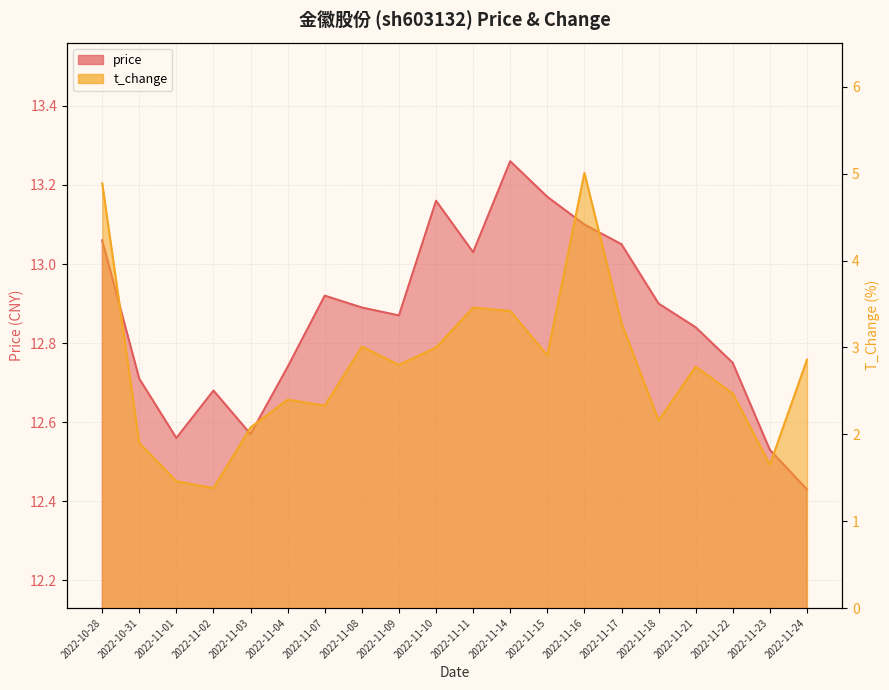

Where is the first local maximum for t_change?

2022-11-04